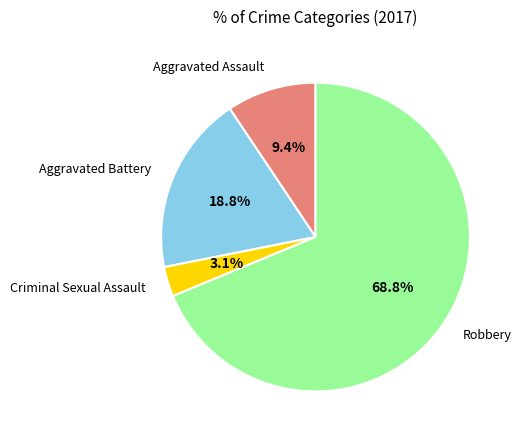

Between Criminal Sexual Assault and Aggravated Assault, which is larger?

Aggravated Assault